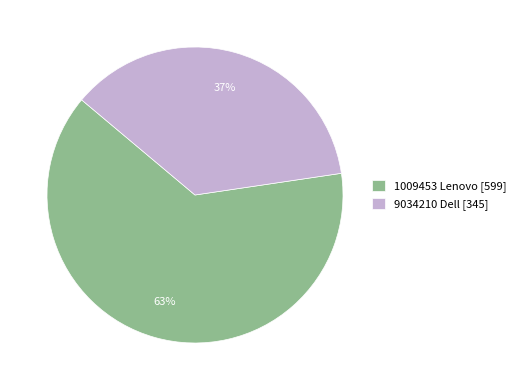

Which slice is the largest?

1009453 Lenovo [599]